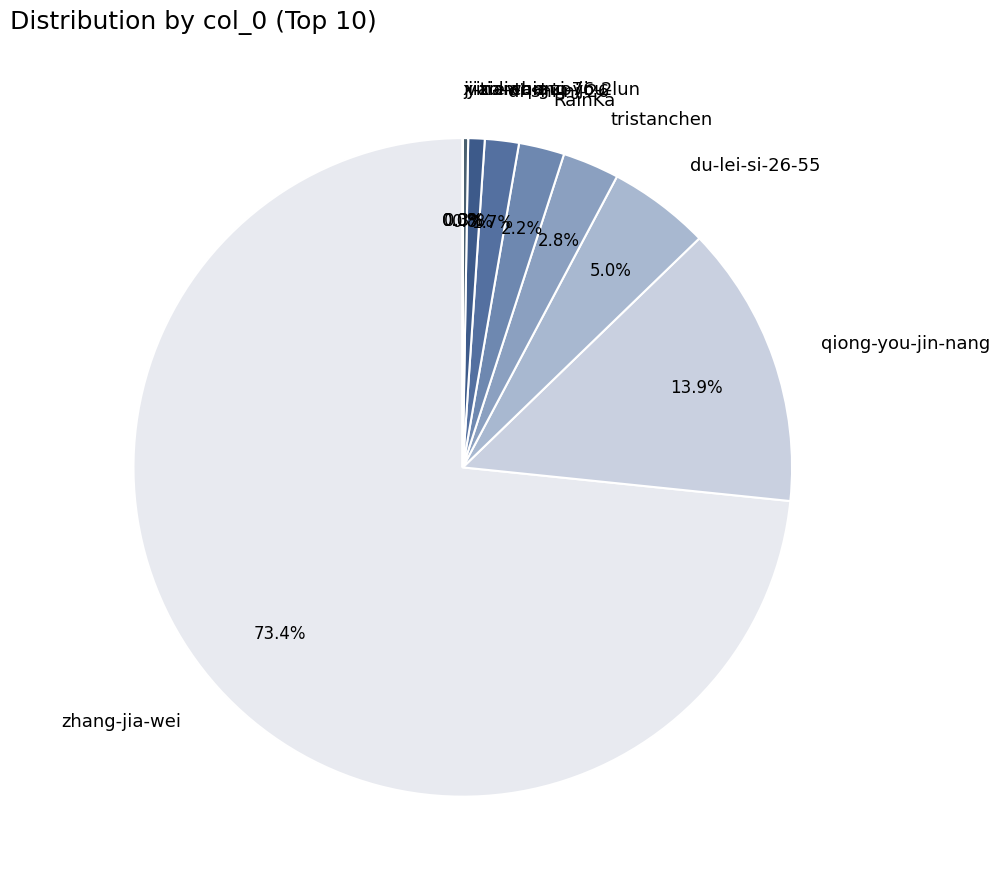

Does zhang-jia-wei represent more than half of the total?

Yes